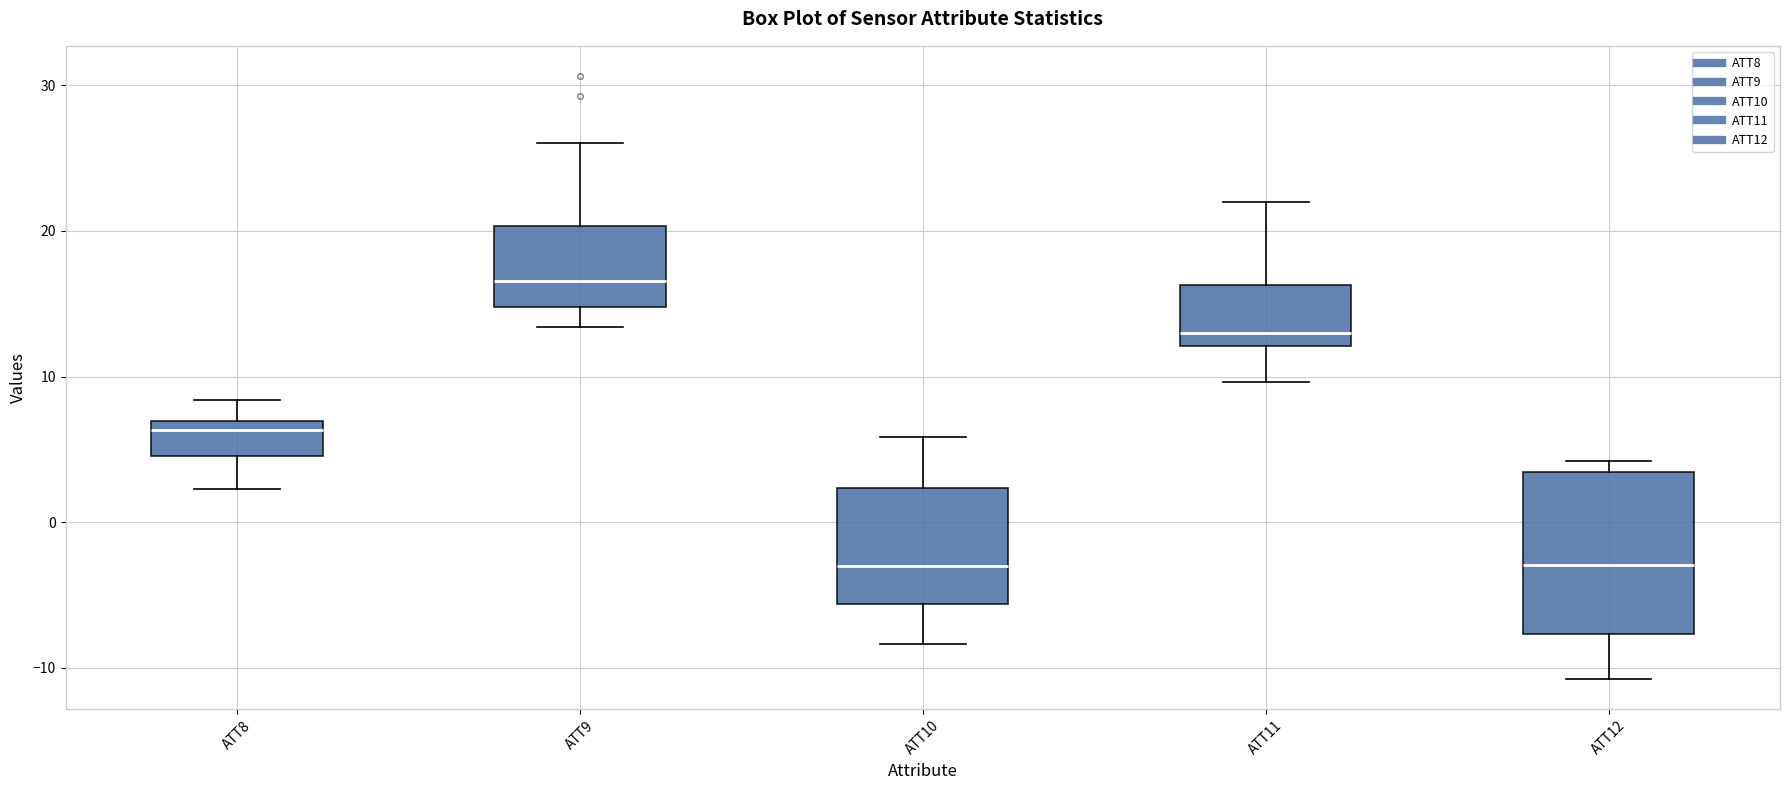

Reading left to right, read every box against the y-axis: the position of its median line, the range the box covers, and the ends of its whiskers. The values are not printed on the chart, so give them approximately, as read against the axis.

ATT8: median 6, box 5 to 7, whiskers 2 to 8
ATT9: median 17, box 15 to 20, whiskers 13 to 26
ATT10: median -3, box -6 to 2, whiskers -8 to 6
ATT11: median 13, box 12 to 16, whiskers 10 to 22
ATT12: median -3, box -8 to 3, whiskers -11 to 4